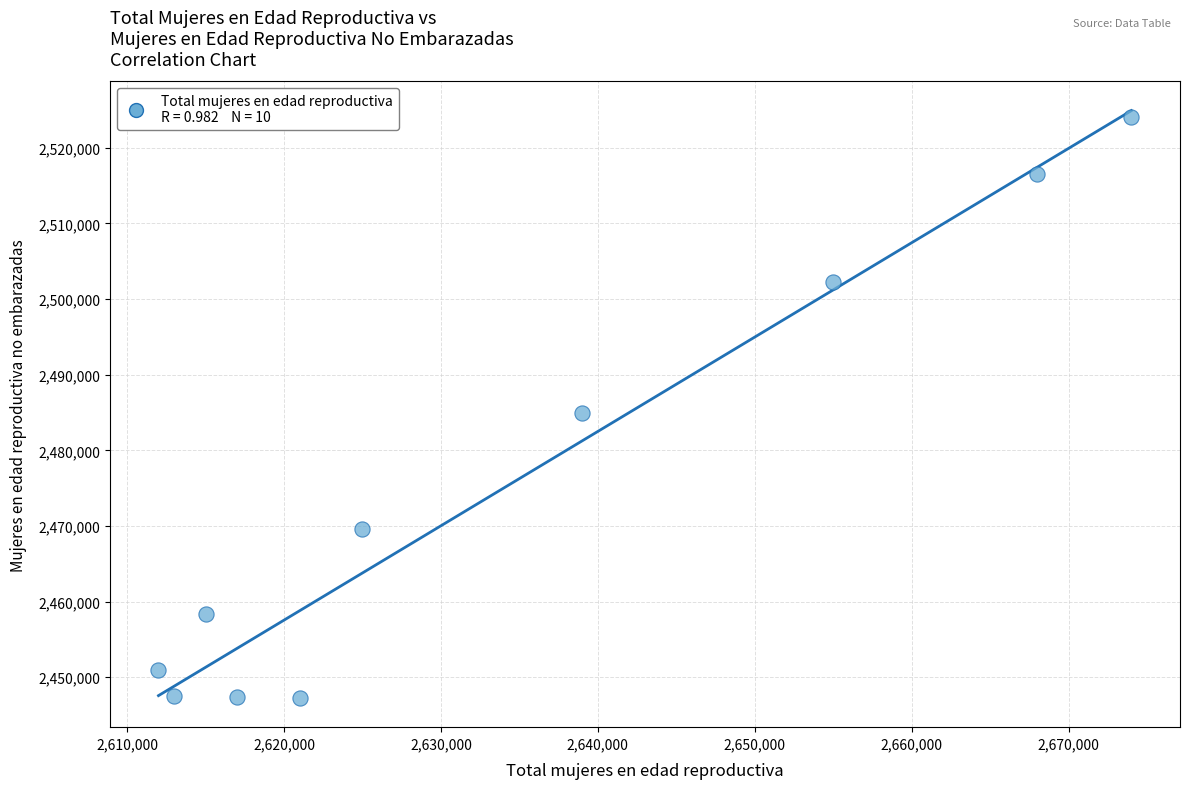

What is the range of X values (max minus min)?

62000.0